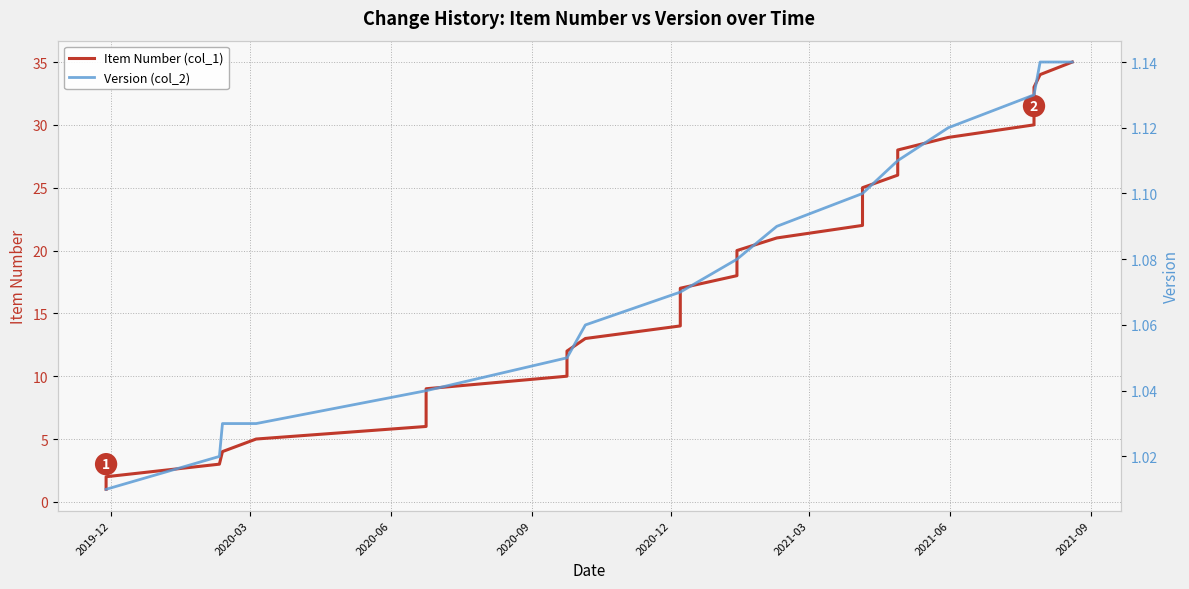

True or false: Item Number (col_1) has a value of 4.4 at 2020-06.

False